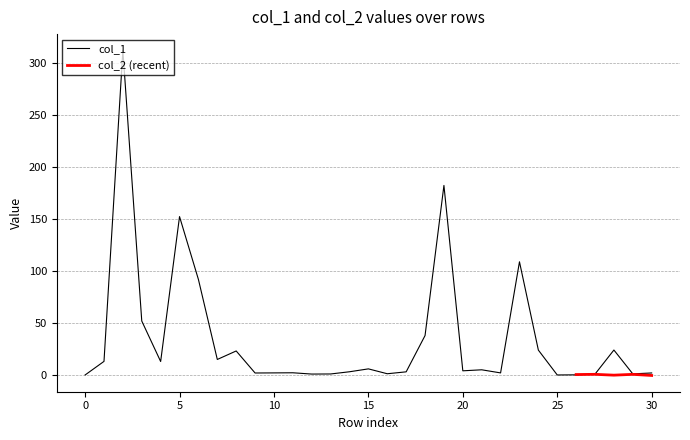

True or false: col_1 has a value of 4.0 at 20.

True